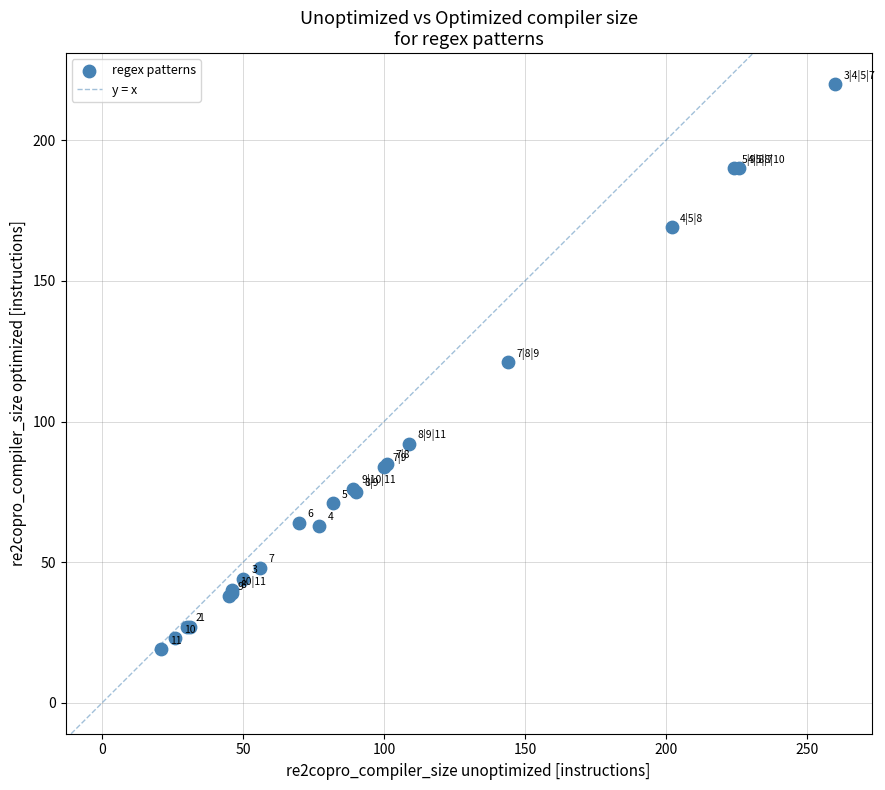

What Y value in the scatter plot is closest to 119?

121